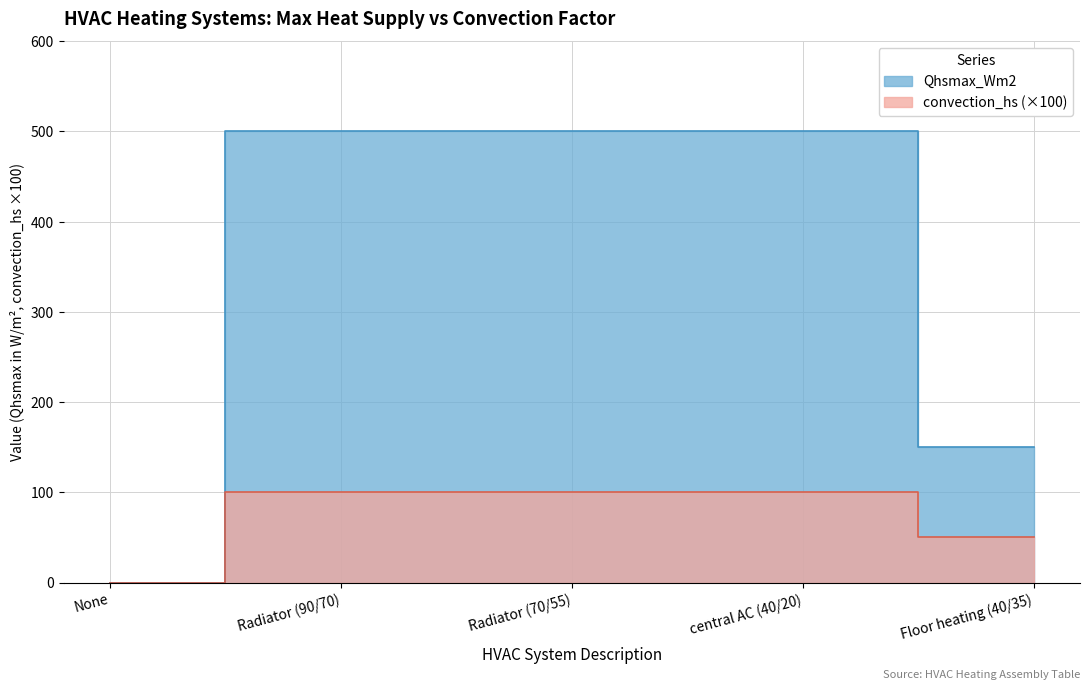

Between None and Floor heating (40/35), which series saw the biggest shift?

Qhsmax_Wm2